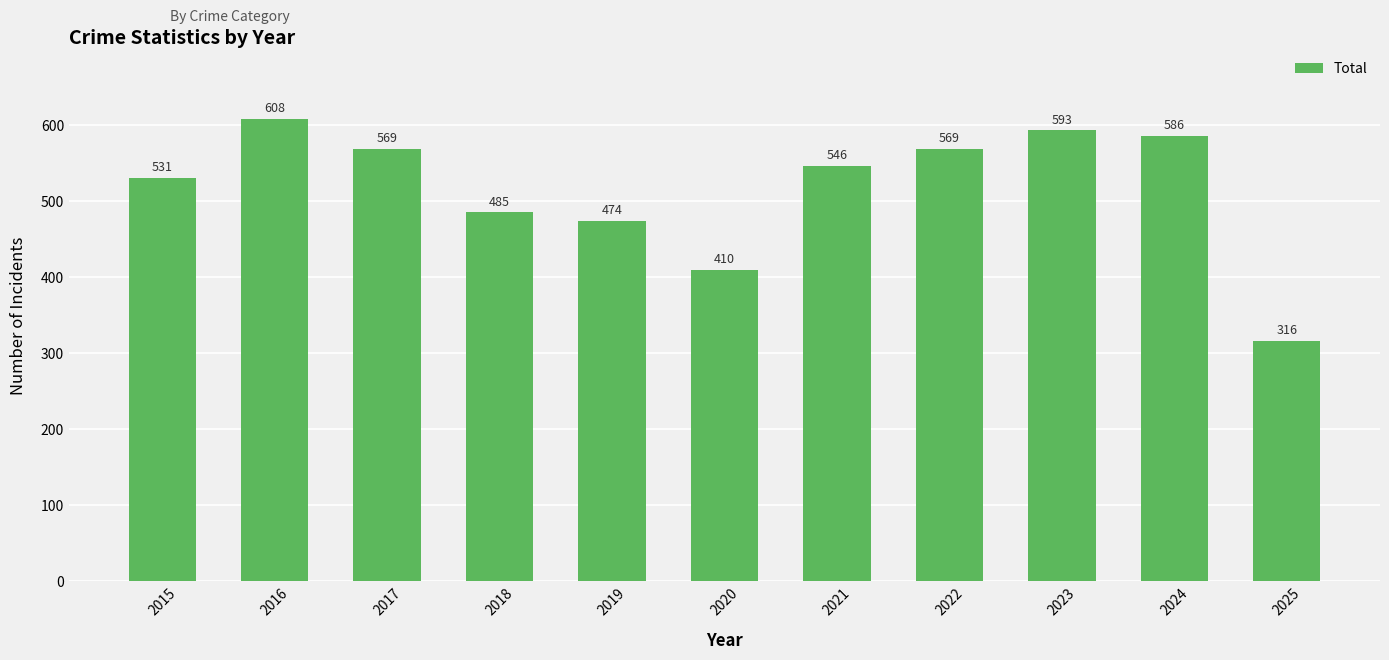

How many values are below 546?

5